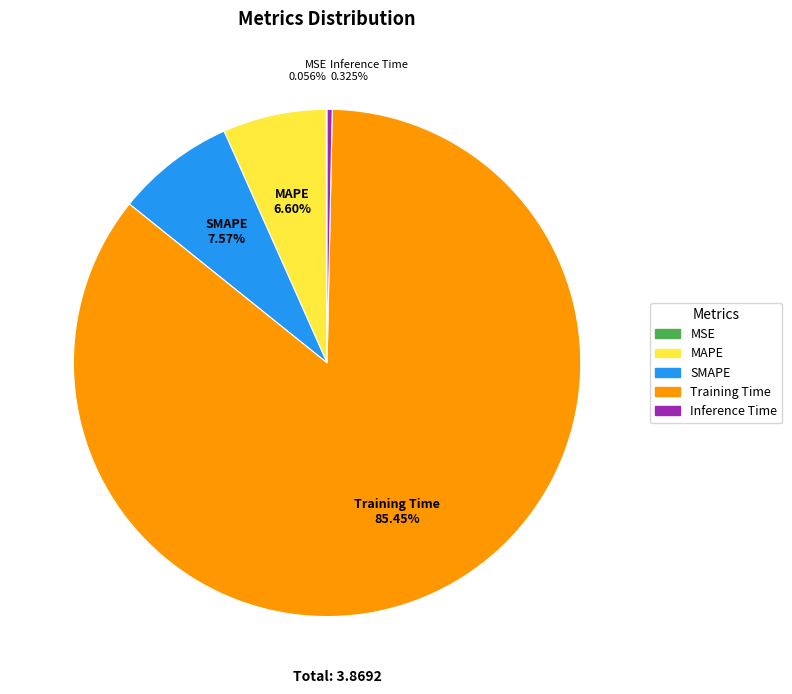

Which category has the biggest portion of the pie?

Training Time